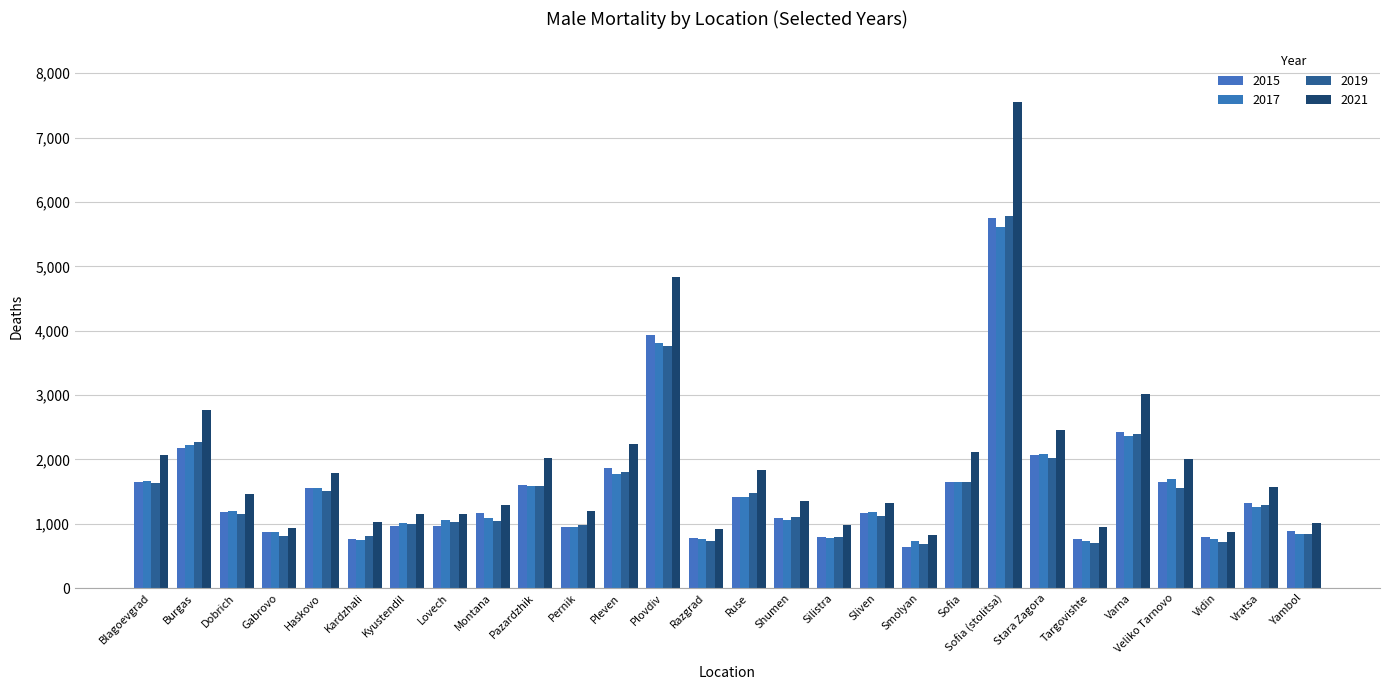

What is the total value across all series at Haskovo?

6429